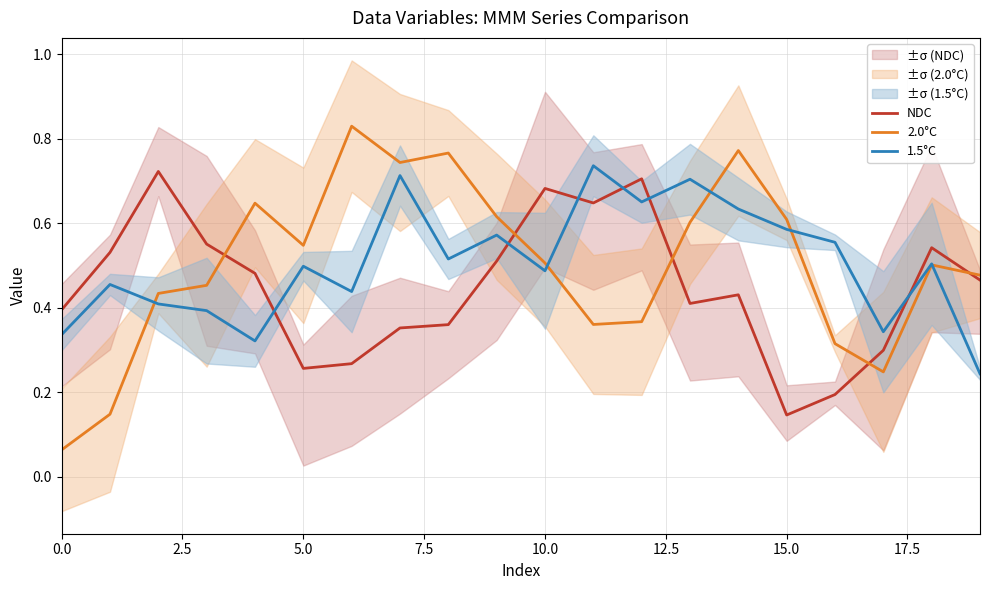

How many data points does each series have?

20